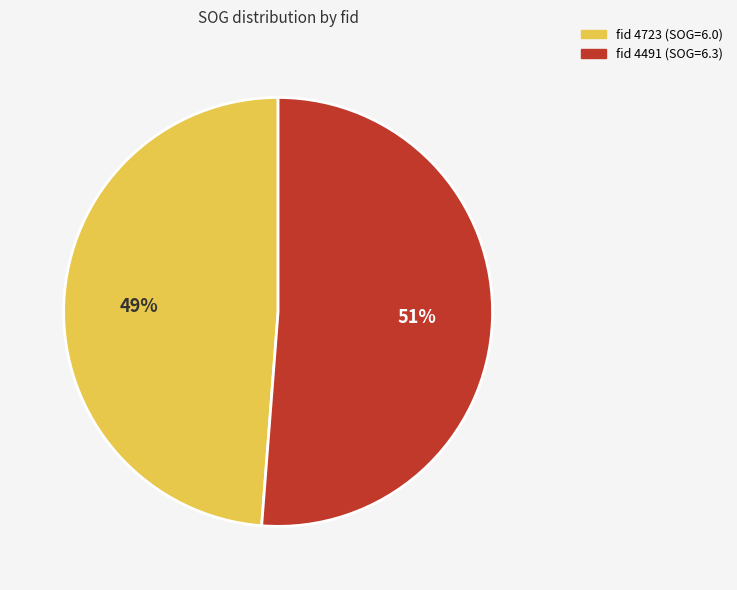

Is there a majority slice in this chart?

Yes